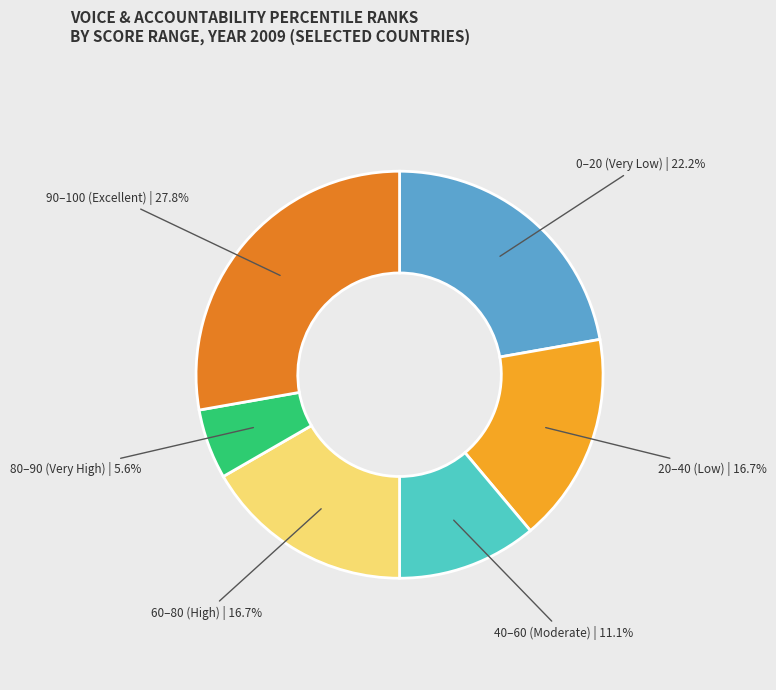

Does any single category account for the majority?

No